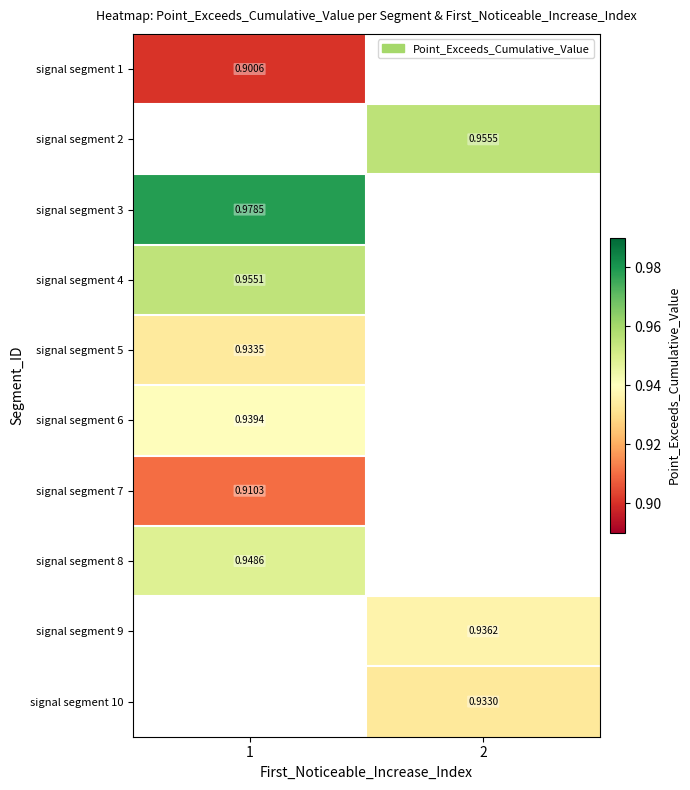

Is the value of signal segment 1 at 1 greater than the value of signal segment 3 at 1?

No